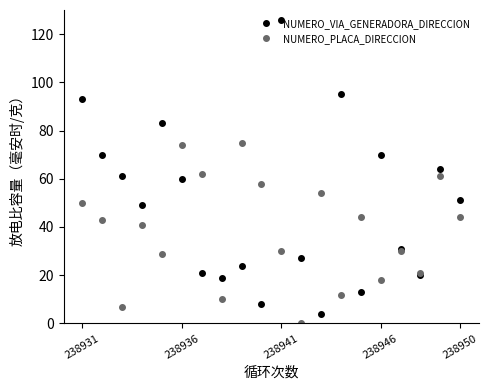

At how many categories does at least one series exceed 77?

4